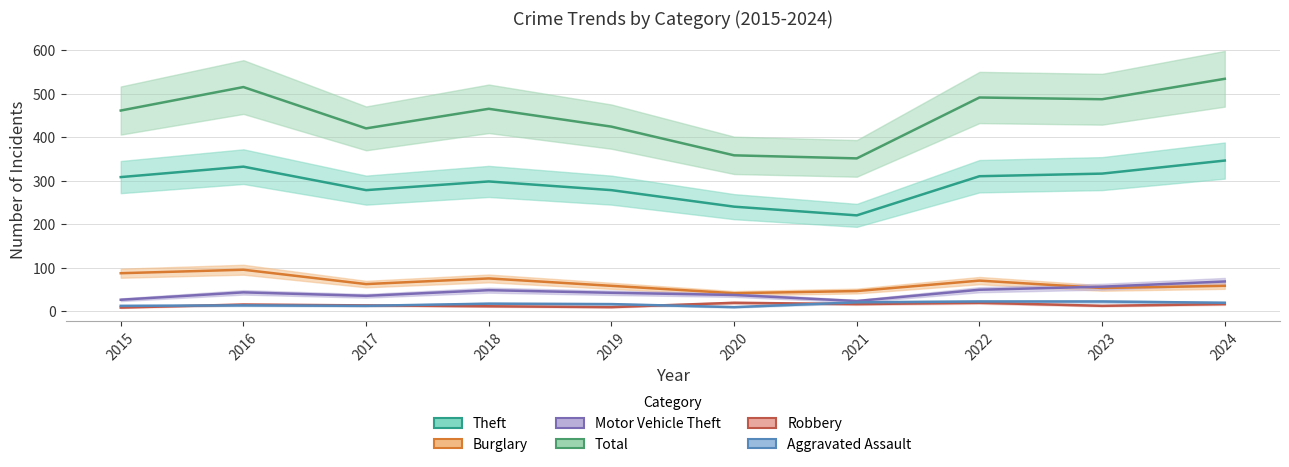

Is it true that Aggravated Assault equals 19 at 2017?

False